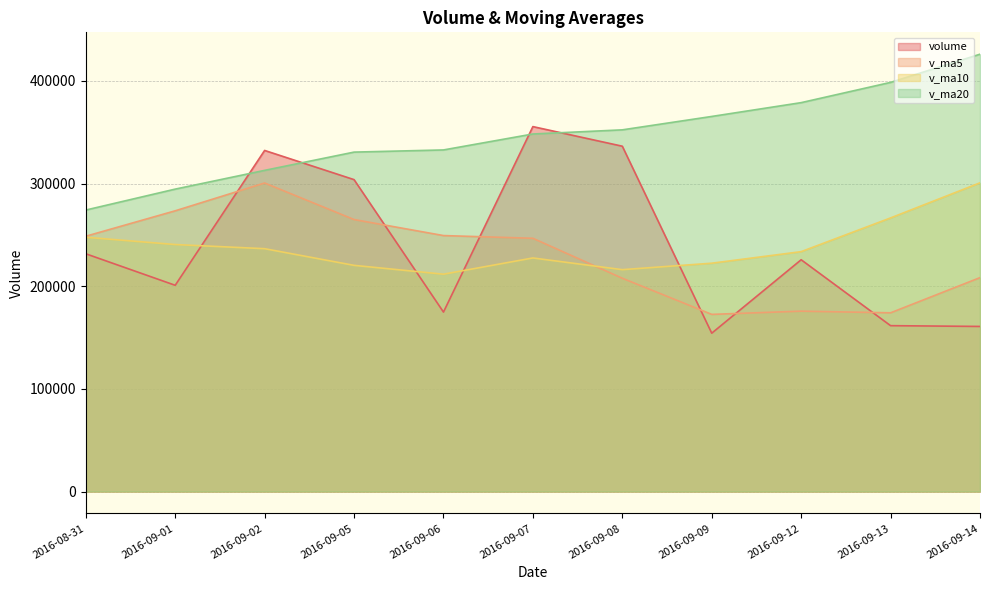

List the labels in order of v_ma20 value, largest first.

2016-09-14, 2016-09-13, 2016-09-12, 2016-09-09, 2016-09-08, 2016-09-07, 2016-09-06, 2016-09-05, 2016-09-02, 2016-09-01, 2016-08-31